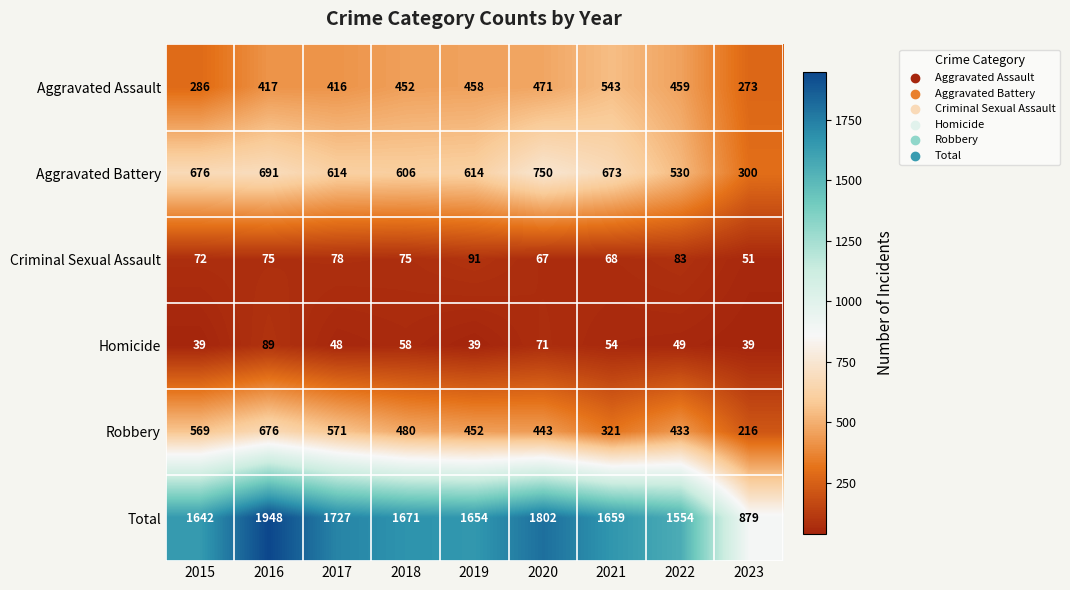

Which series has the widest spread of values?

Total